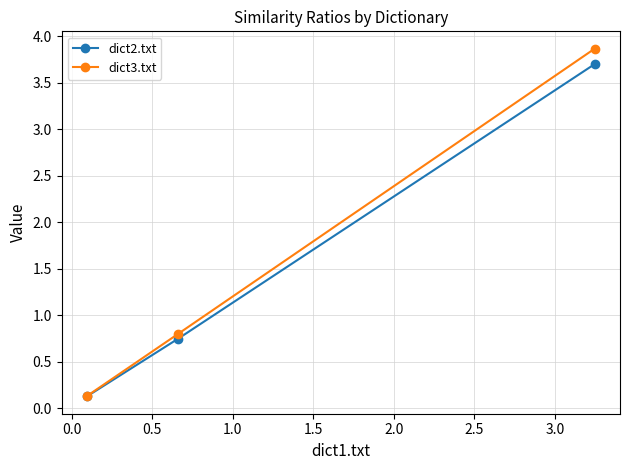

At how many categories does at least one series exceed 0?

3